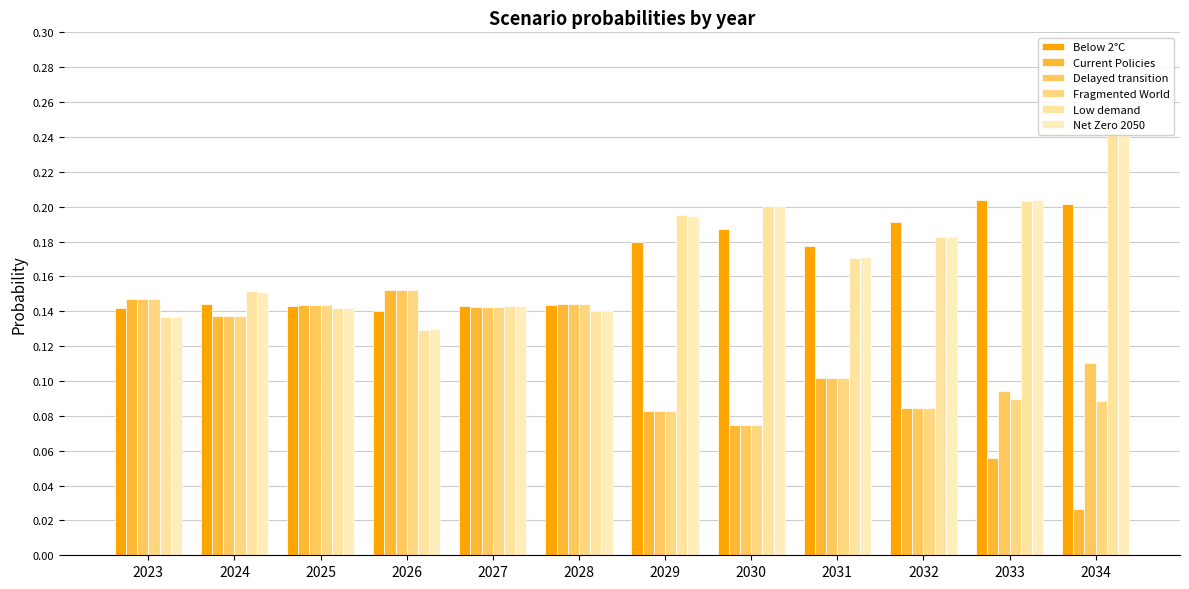

Read the Delayed transition value at 2027.

0.1